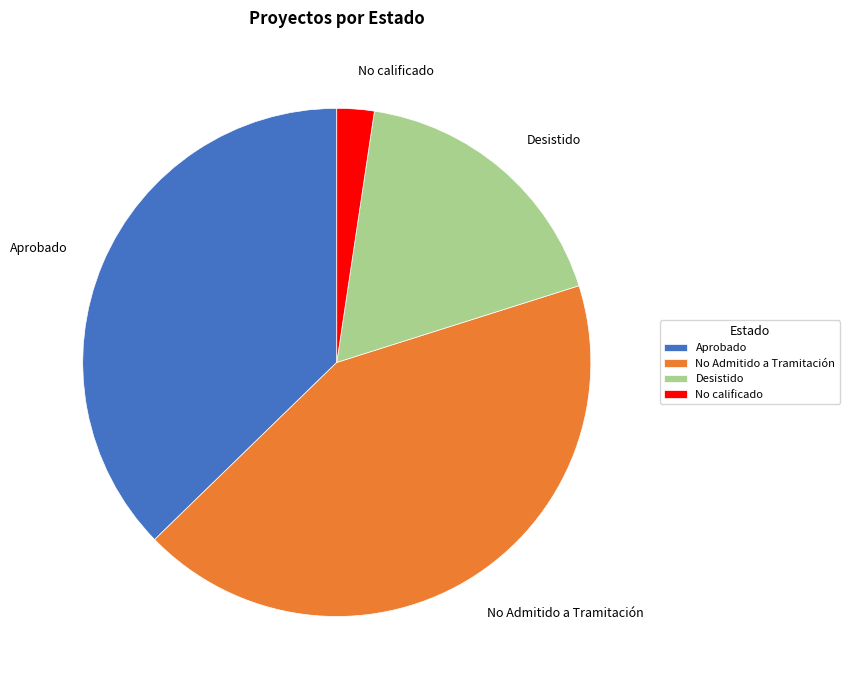

What is the ratio of the value at Aprobado to the value at No Admitido a Tramitación?

0.9